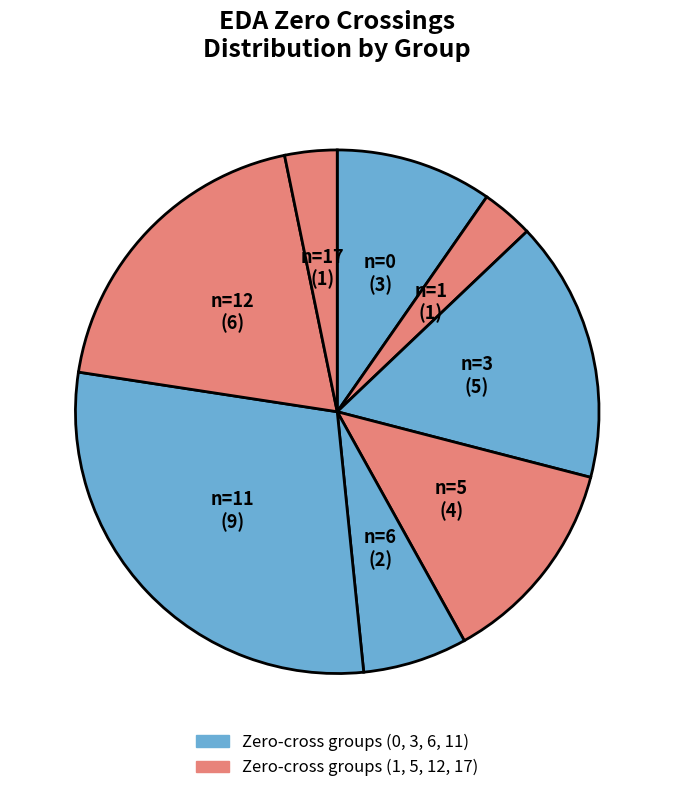

Count the number of slices in the pie.

8